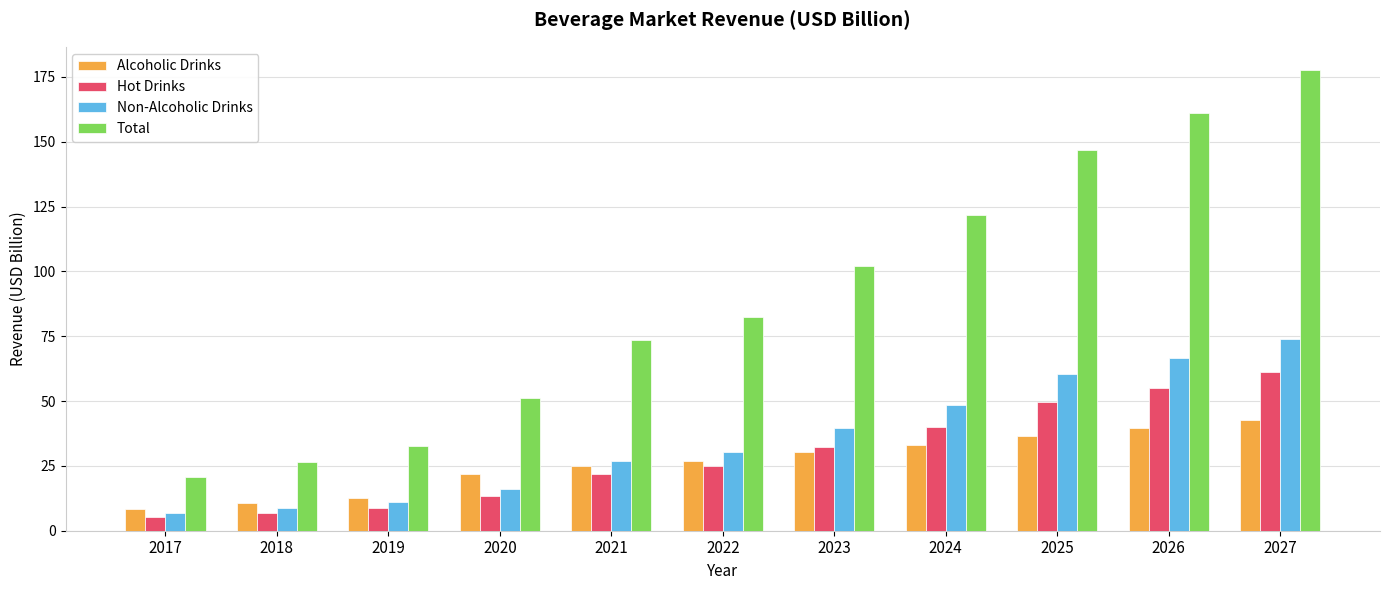

How many groups of bars are there?

11